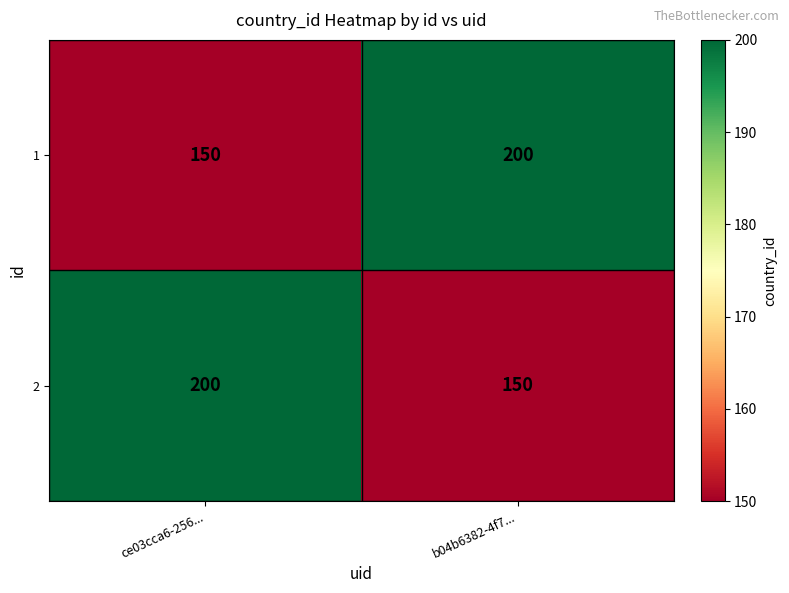

What is the spread (max minus min) of values at b04b6382-4f7...?

50